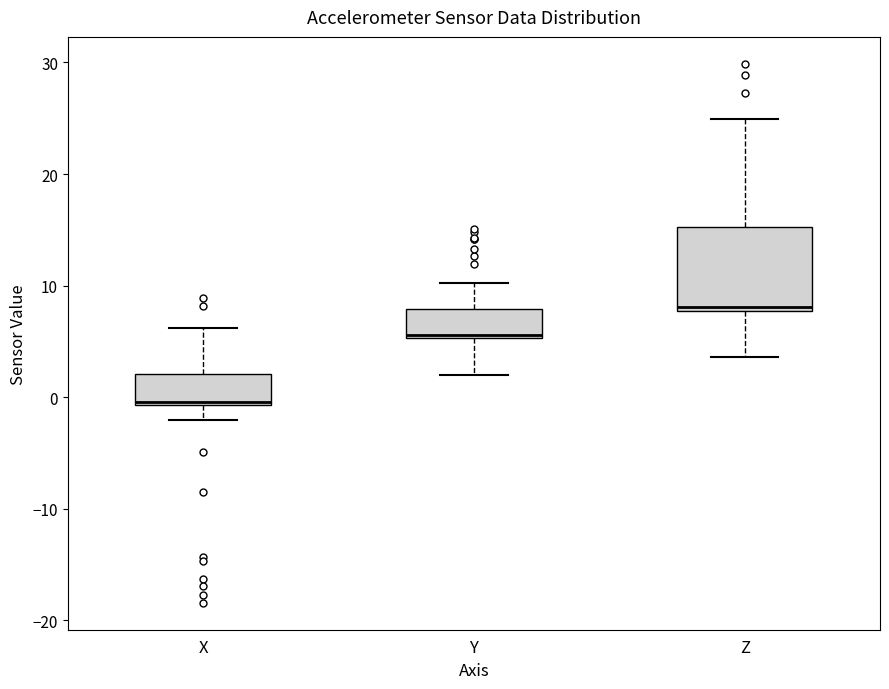

Reading left to right, transcribe this box plot: for each box, give where its median line is, the range the box spans, and where its two whiskers end, as read against the y-axis. The values are not printed on the chart, so give them approximately, as read against the axis.

X: median 0, box -1 to 2, whiskers -2 to 6
Y: median 6, box 5 to 8, whiskers 2 to 10
Z: median 8 (just above the box's lower edge), box 8 to 15, whiskers 4 to 25